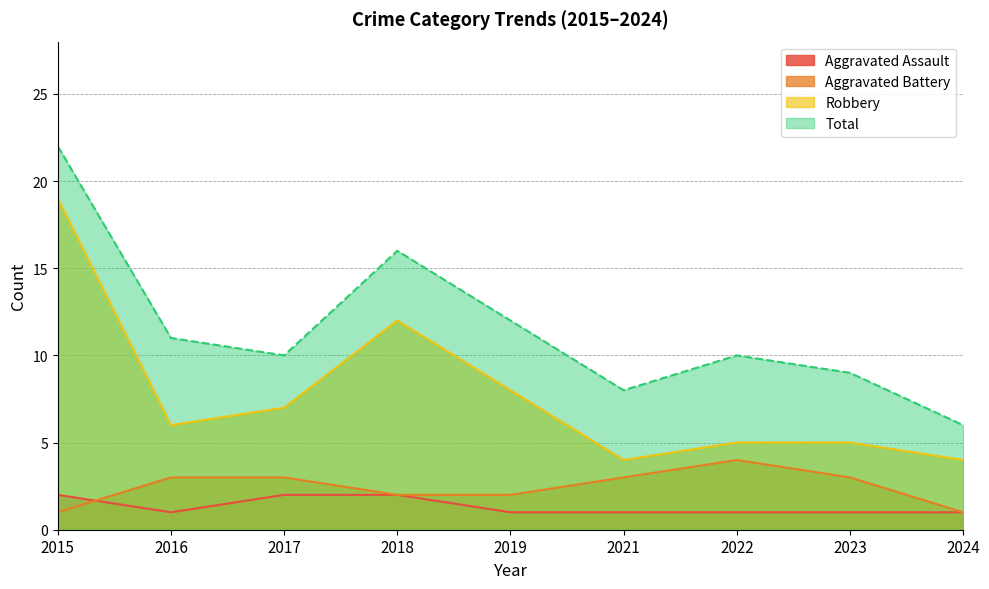

True or false: Aggravated Assault and Robbery cross at least once.

False